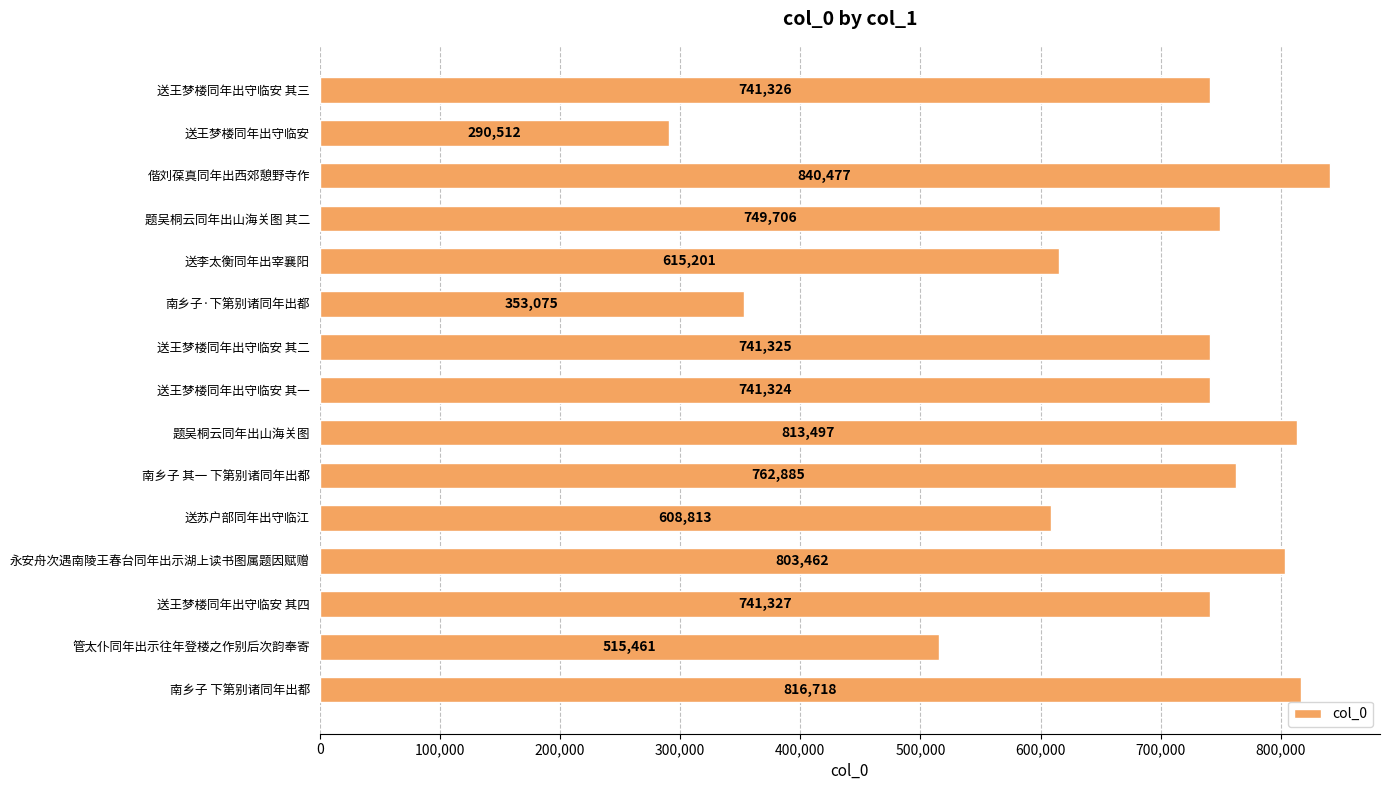

Rank the categories by value from highest to lowest.

偕刘葆真同年出西郊憩野寺作, 南乡子 下第别诸同年出都, 题吴桐云同年出山海关图, 永安舟次遇南陵王春台同年出示湖上读书图属题因赋赠, 南乡子 其一 下第别诸同年出都, 题吴桐云同年出山海关图 其二, 送王梦楼同年出守临安 其四, 送王梦楼同年出守临安 其三, 送王梦楼同年出守临安 其二, 送王梦楼同年出守临安 其一, 送李太衡同年出宰襄阳, 送苏户部同年出守临江, 管太仆同年出示往年登楼之作别后次韵奉寄, 南乡子·下第别诸同年出都, 送王梦楼同年出守临安